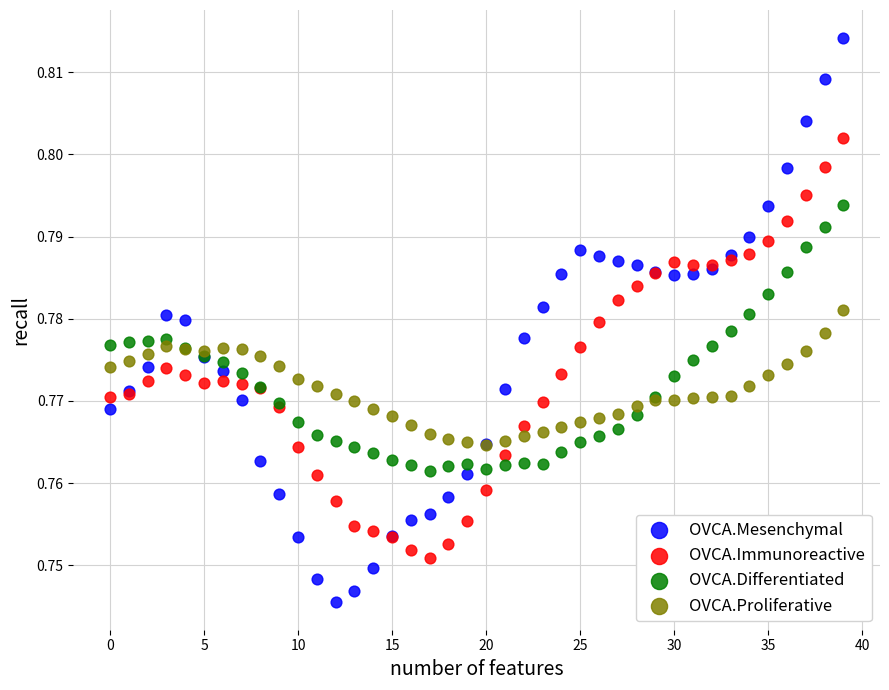

What are all the series names shown in the legend?

OVCA.Mesenchymal, OVCA.Immunoreactive, OVCA.Differentiated, OVCA.Proliferative